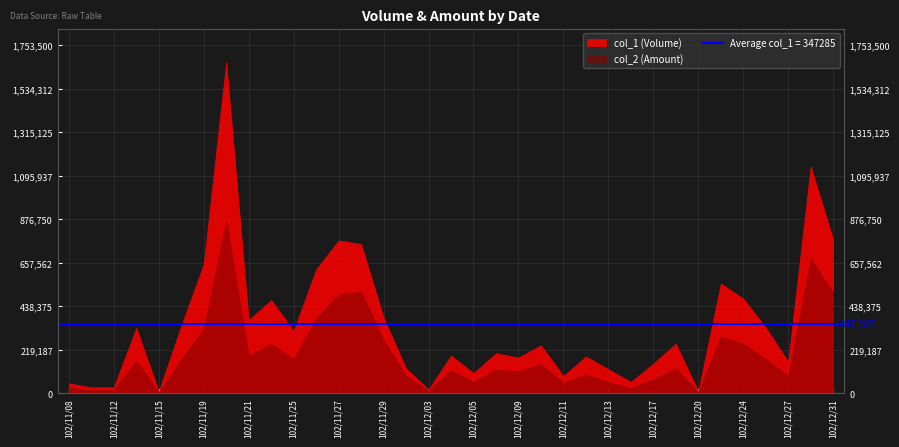

At which label does col_2 (Amount) reach its minimum?

102/12/20